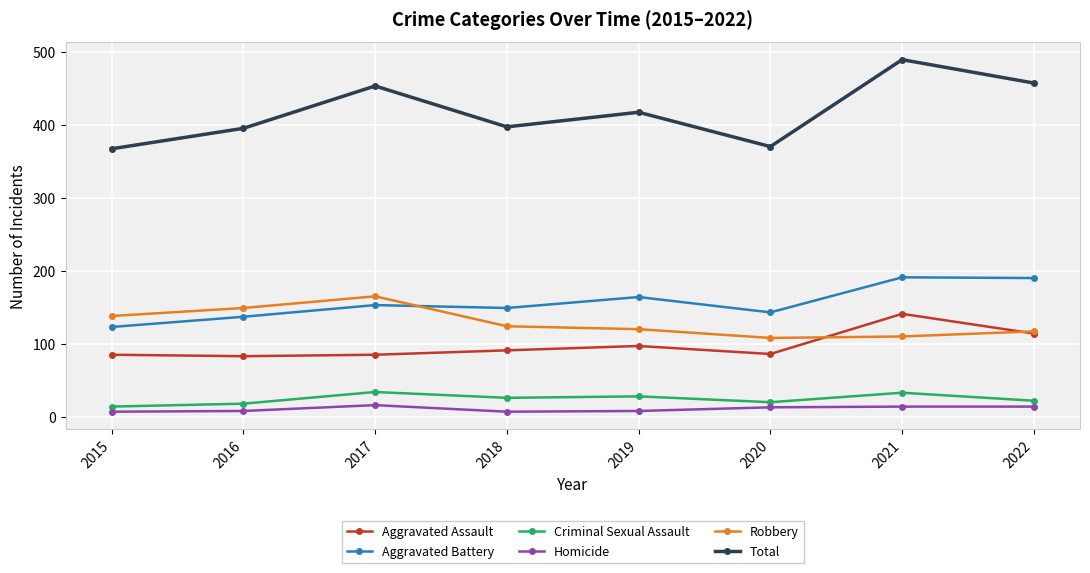

True or false: Aggravated Battery has a value of 62 at 2016.

False